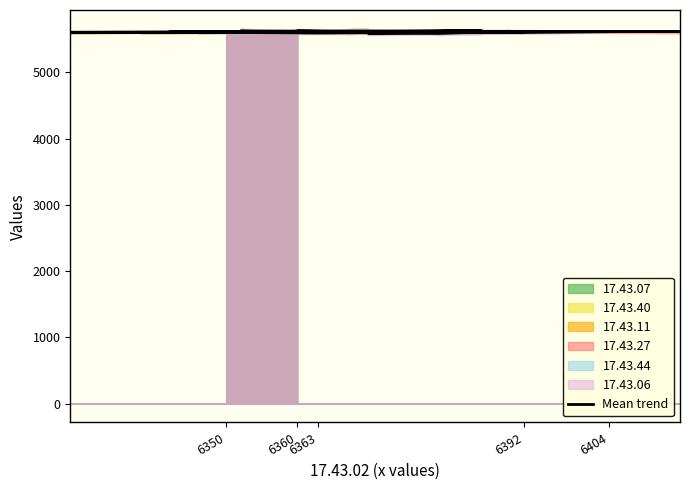

Does the chart have visible grid lines?

No